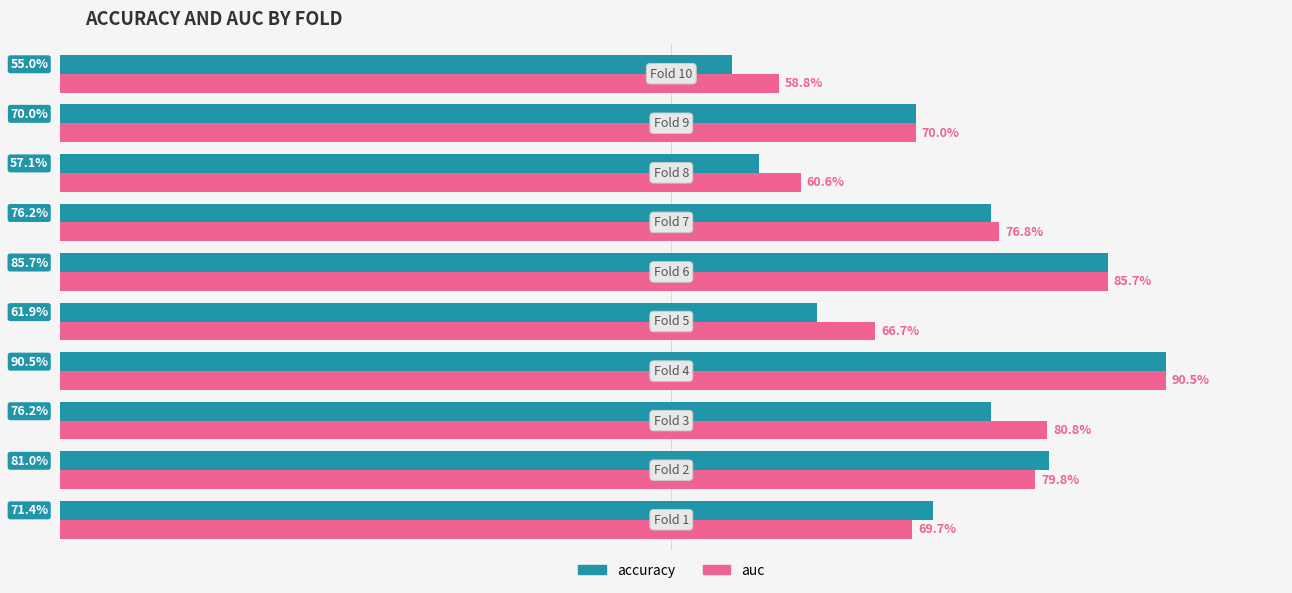

What are all the series names shown in the legend?

accuracy, auc